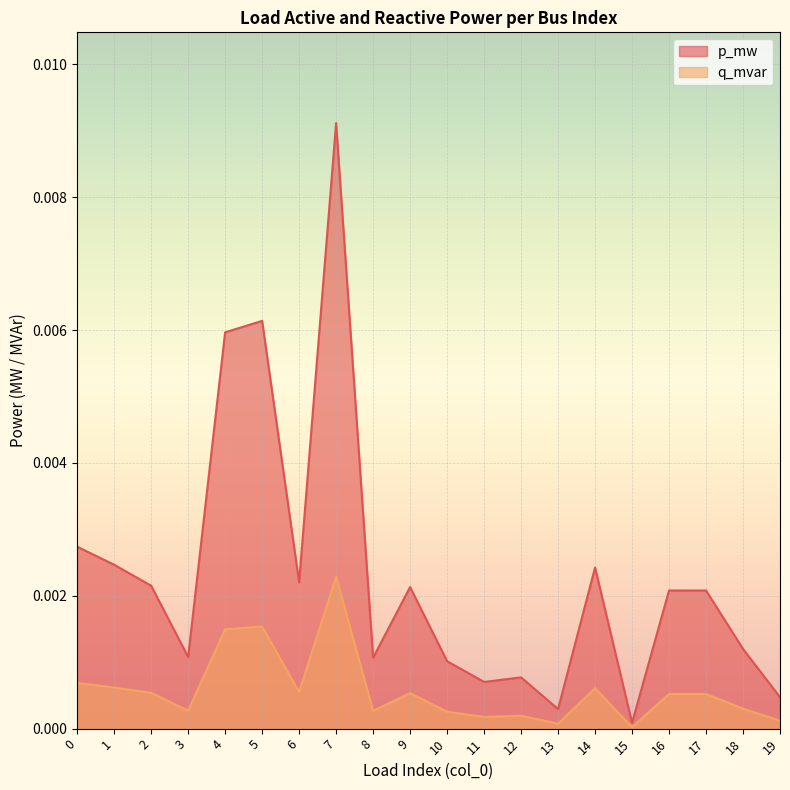

How many data points does each series have?

20